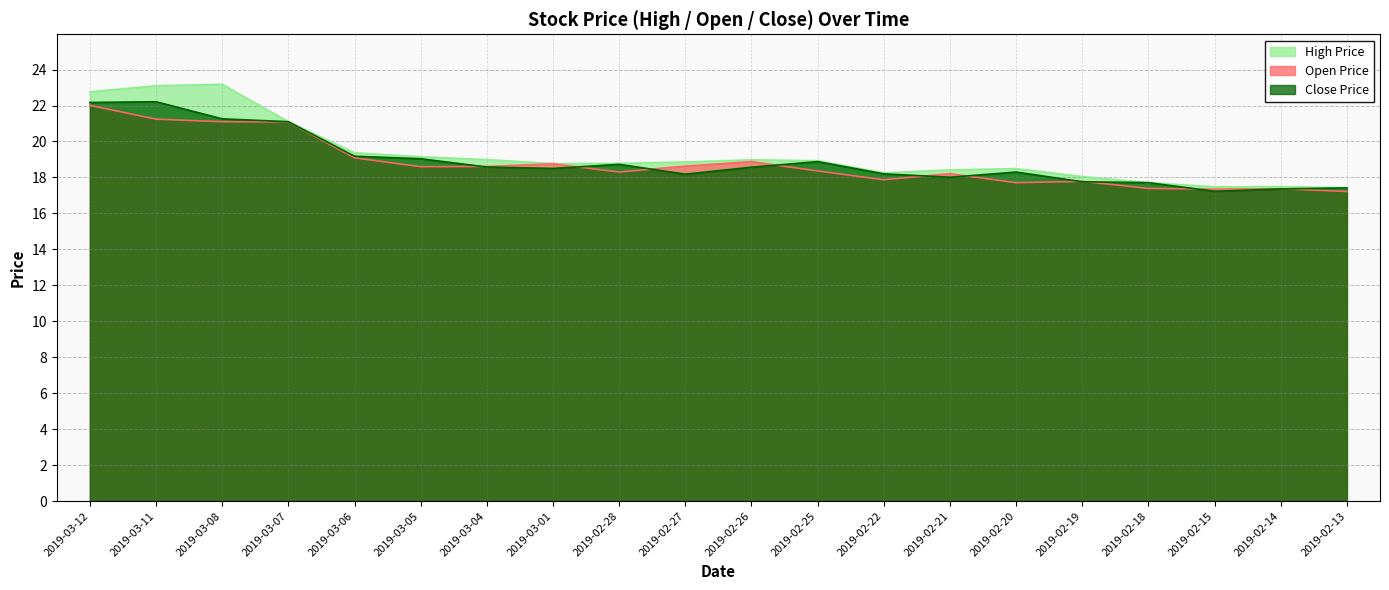

What are all the series names shown in the legend?

High Price, Open Price, Close Price